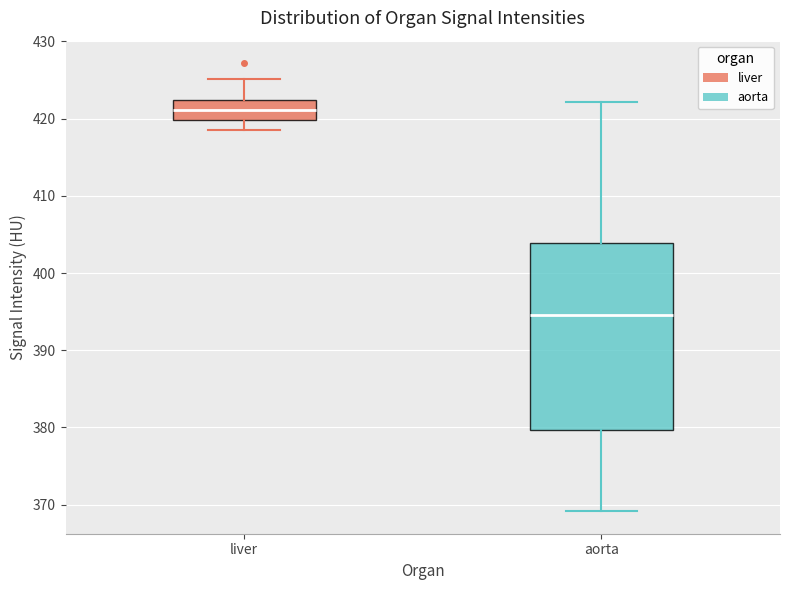

Reading left to right, transcribe this box plot: for each box, give where its median line is, the range the box spans, and where its two whiskers end, as read against the y-axis. The values are not printed on the chart, so give them approximately, as read against the axis.

liver: median 421, box 420 to 422, whiskers 418 to 425
aorta: median 395, box 380 to 404, whiskers 369 to 422